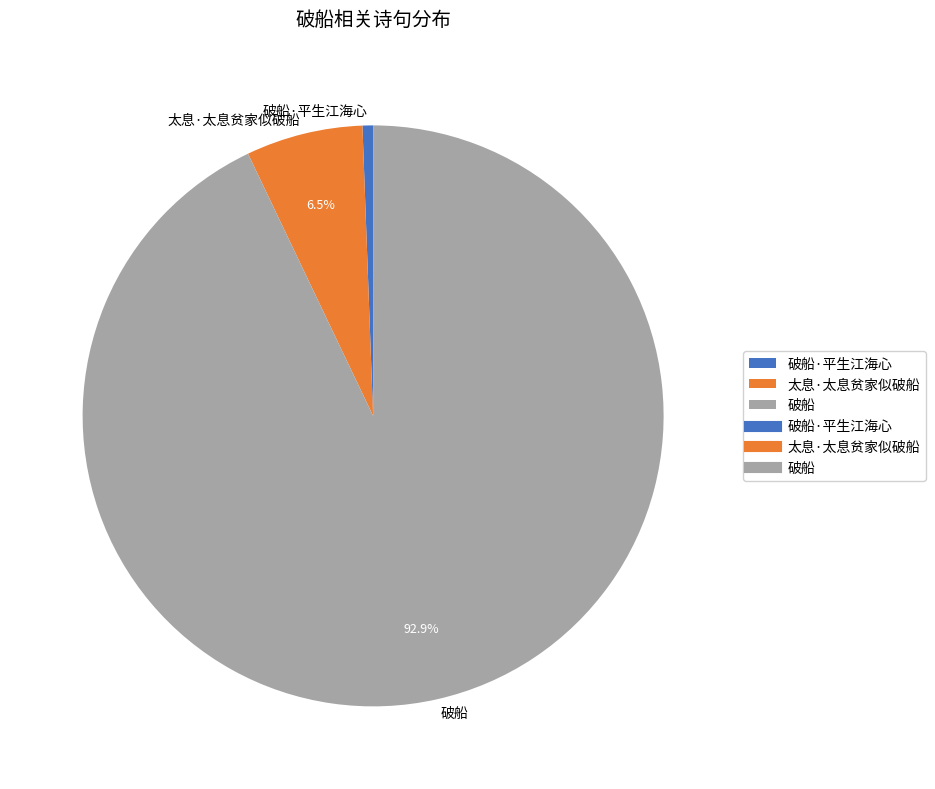

Rank the categories by value from highest to lowest.

破船, 太息·太息贫家似破船, 破船·平生江海心